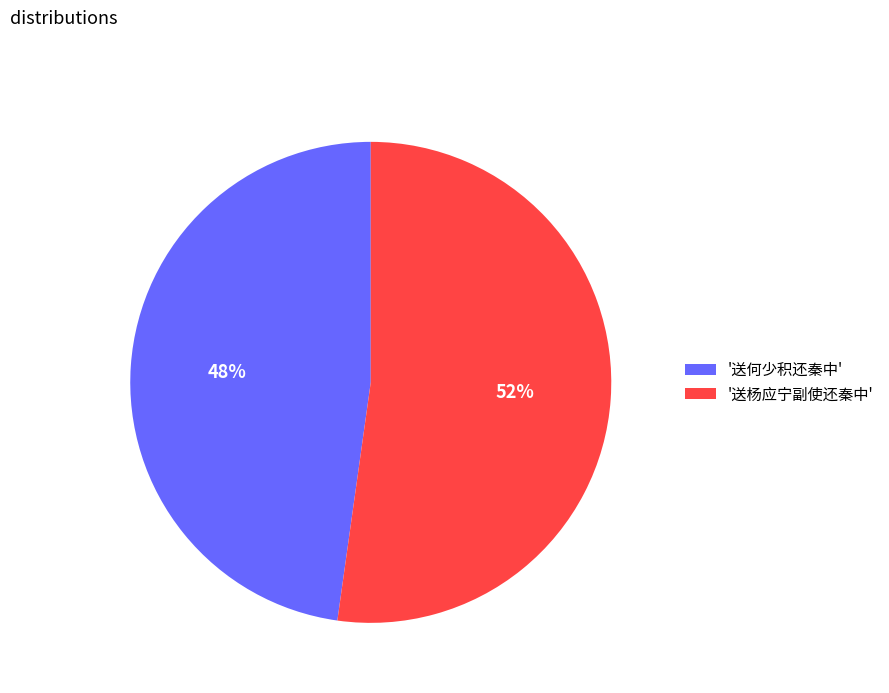

Do '送杨应宁副使还秦中' and '送何少积还秦中' together represent more than half of the pie?

Yes